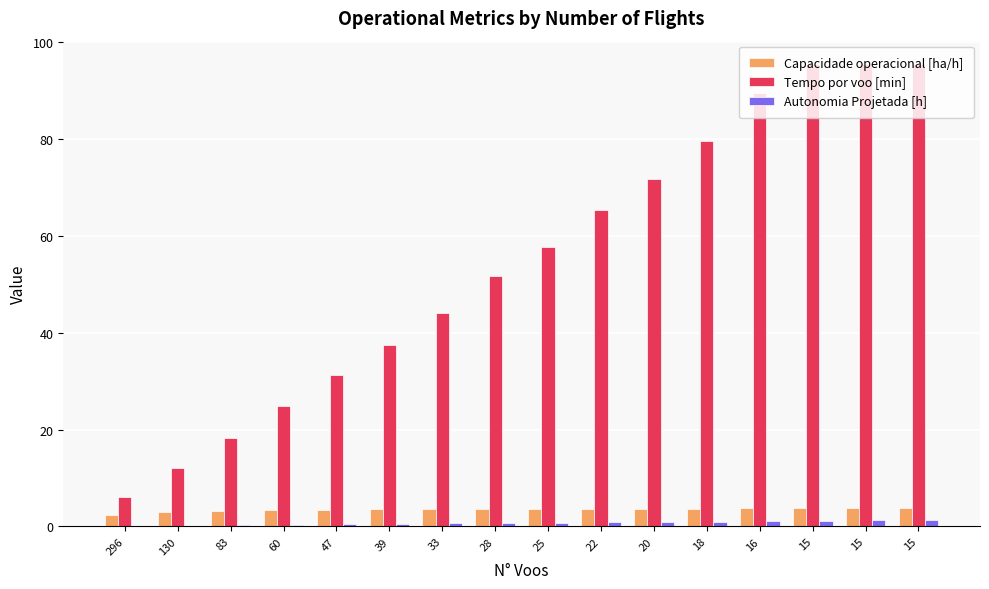

What is the minimum value shown in the chart?

0.1